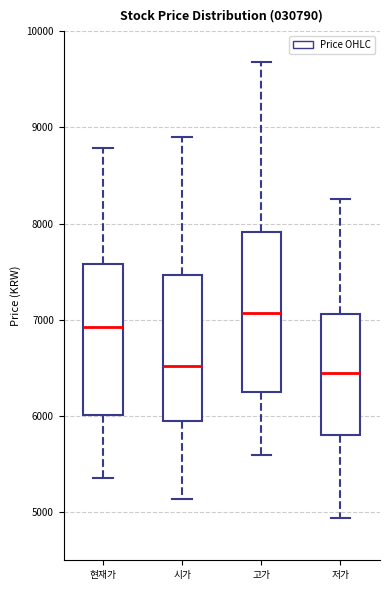

Reading left to right, transcribe this box plot: for each box, give where its median line is, the range the box spans, and where its two whiskers end, as read against the y-axis. The values are not printed on the chart, so give them approximately, as read against the axis.

현재가: median 6900, box 6000 to 7600, whiskers 5400 to 8800
시가: median 6500, box 5900 to 7500, whiskers 5100 to 8900
고가: median 7100, box 6200 to 7900, whiskers 5600 to 9700
저가: median 6400, box 5800 to 7100, whiskers 4900 to 8300